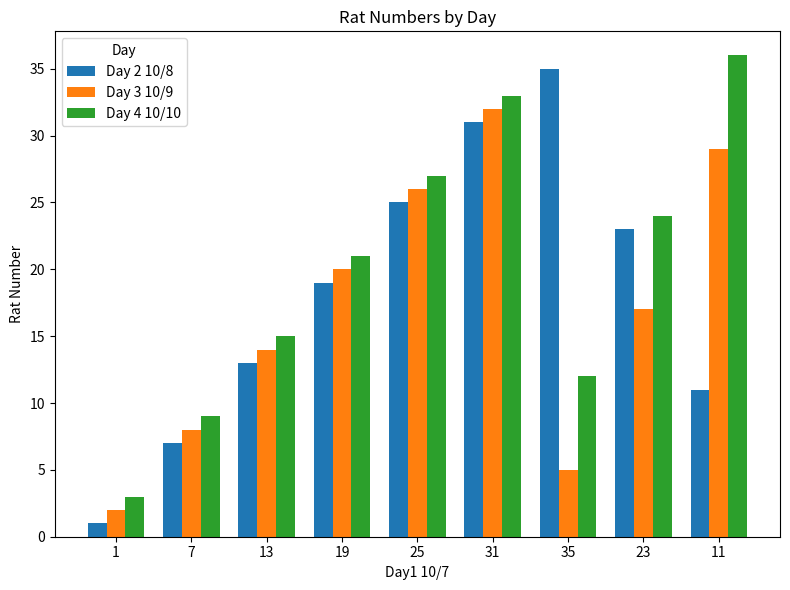

Reading left to right, extract all data points from this chart.

Day 2 10/8: 1	7	13	19	25	31	35	23	11
Day 3 10/9: 2	8	14	20	26	32	5	17	29
Day 4 10/10: 3	9	15	21	27	33	12	24	36